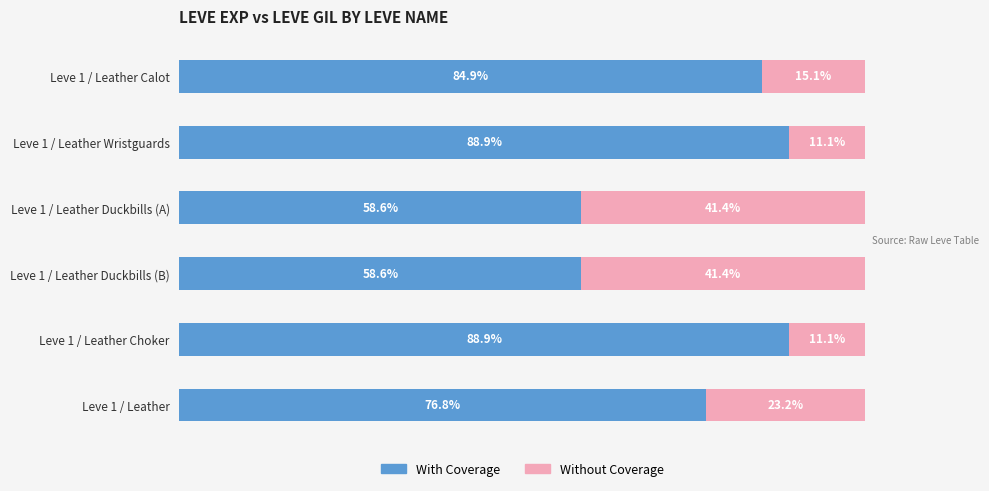

What is the total value across all series at Leve 1 / Leather Duckbills (B)?

100.0